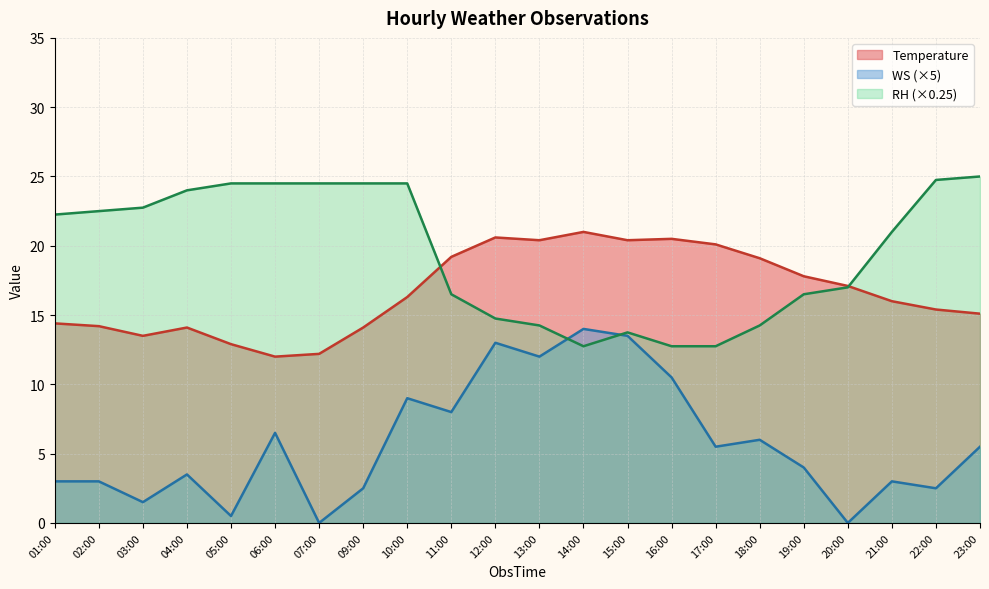

Rank the categories by Temperature value from lowest to highest.

06:00, 07:00, 05:00, 03:00, 04:00, 09:00, 02:00, 01:00, 23:00, 22:00, 21:00, 10:00, 20:00, 19:00, 18:00, 11:00, 17:00, 13:00, 15:00, 16:00, 12:00, 14:00